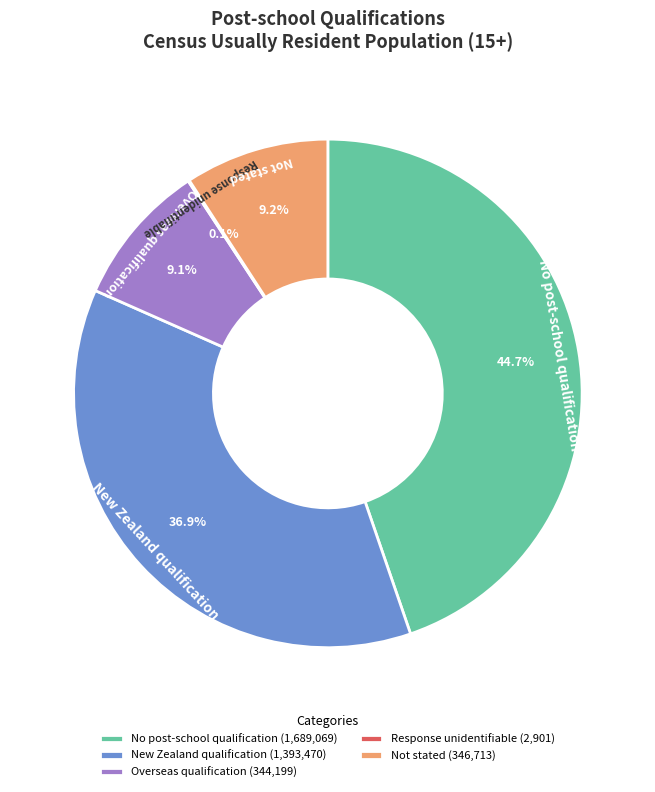

Is there any slice that represents more than half of the pie?

No